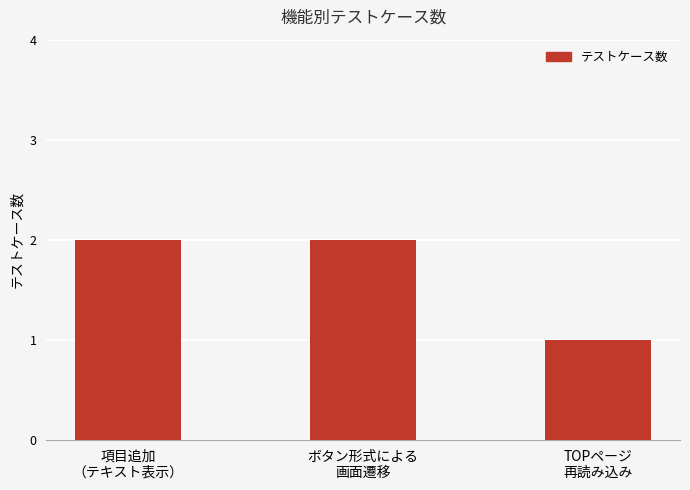

Reading right to left, extract all data points from this chart.

1	2	2